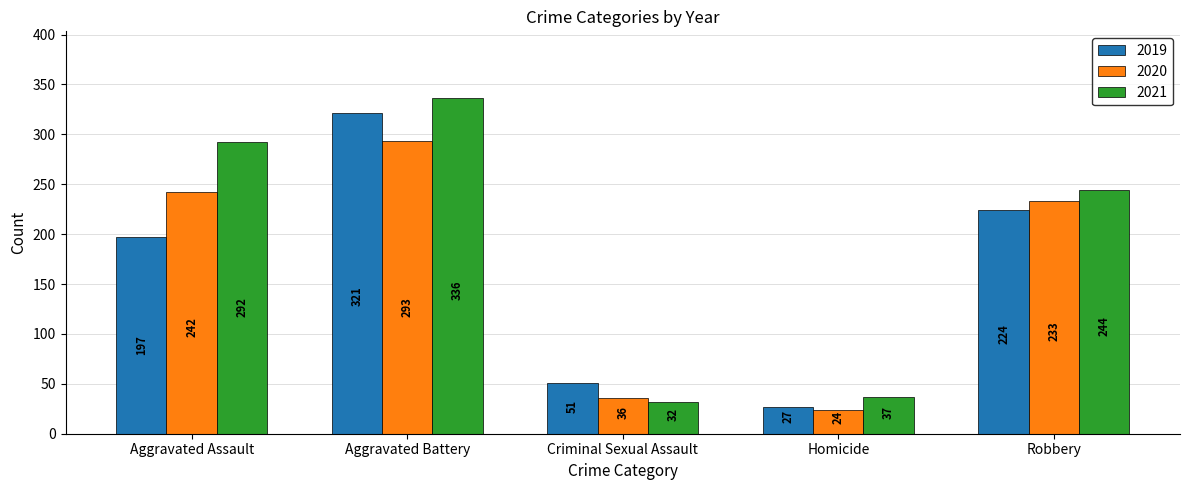

What is the value of the 2019 bar at the 1st from the left?

197